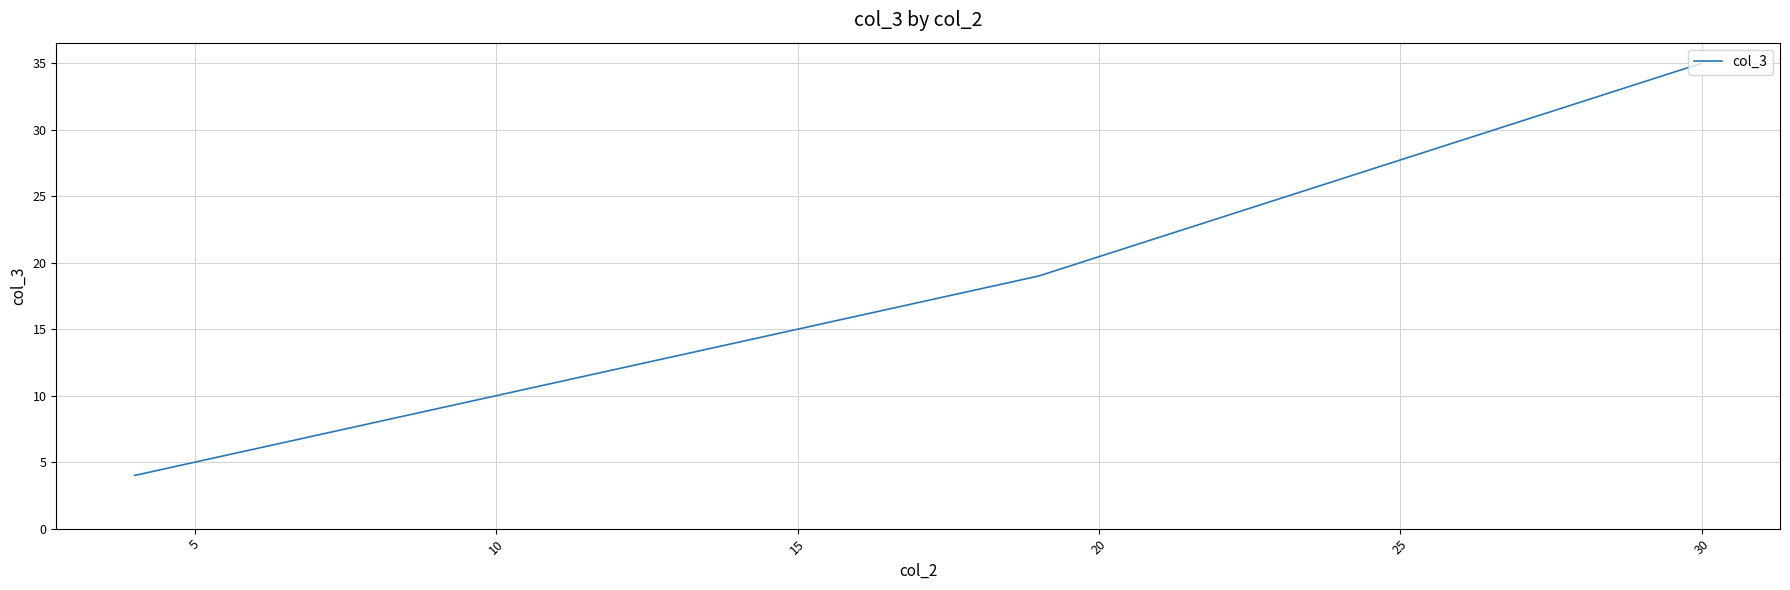

What is the average value?

19